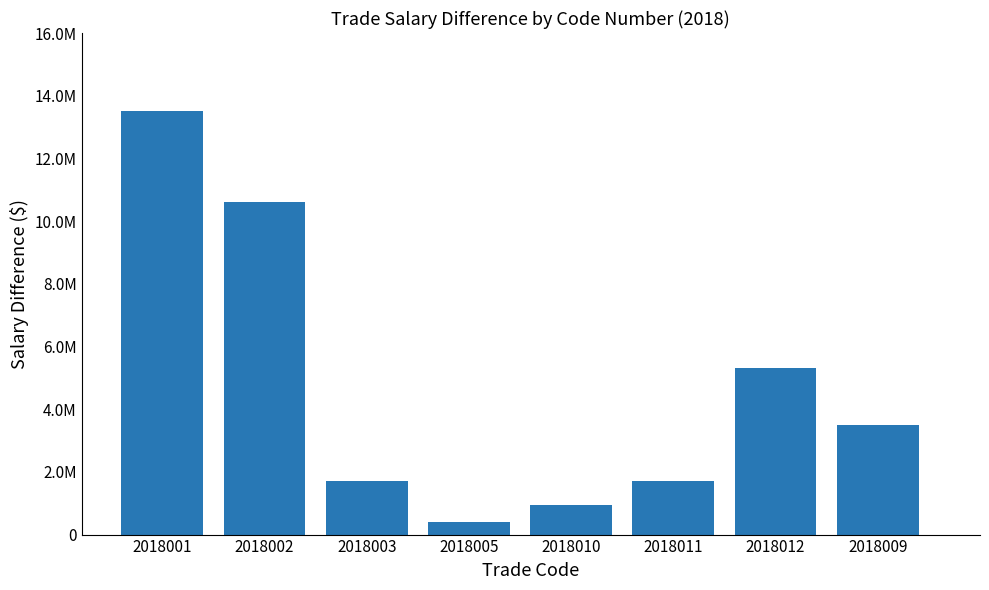

Is it true that the value at 2018003 is 1709538?

True